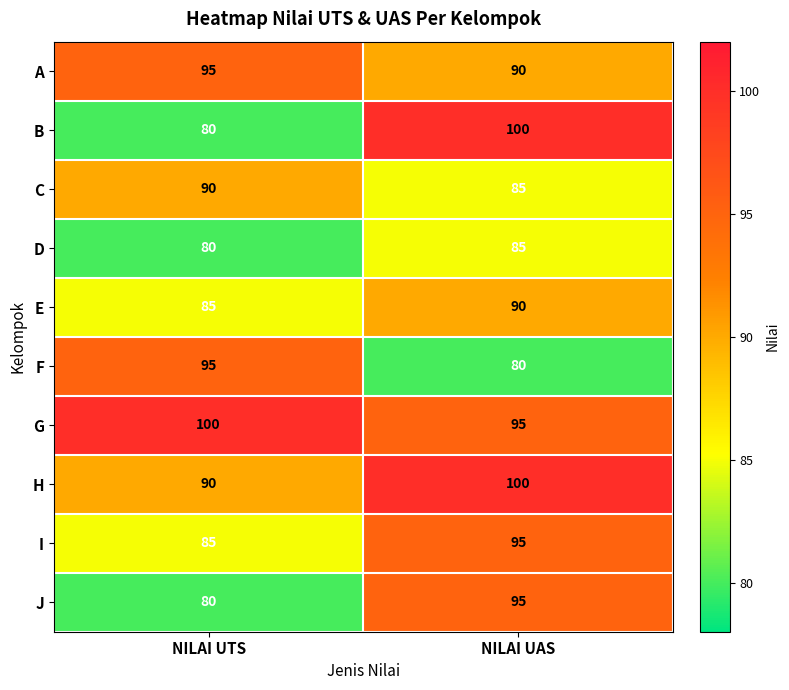

What is the minimum value for C?

85